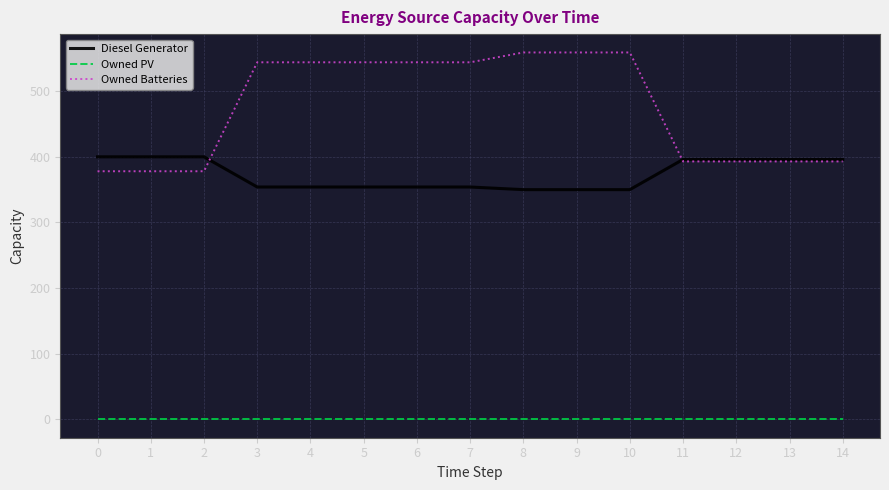

True or false: Owned Batteries and Owned PV cross at least once.

False